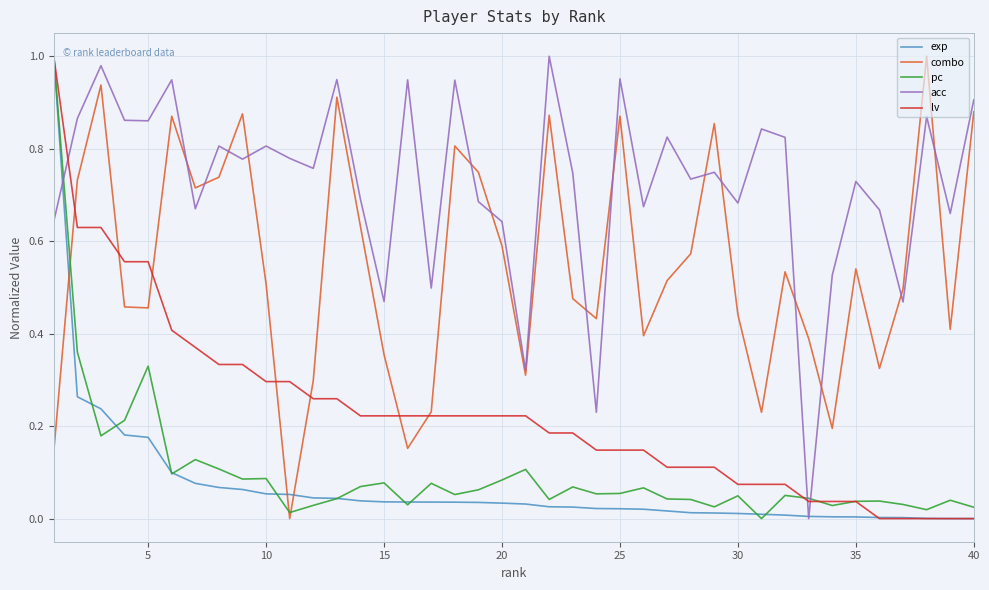

True or false: acc and lv intersect in this chart.

True